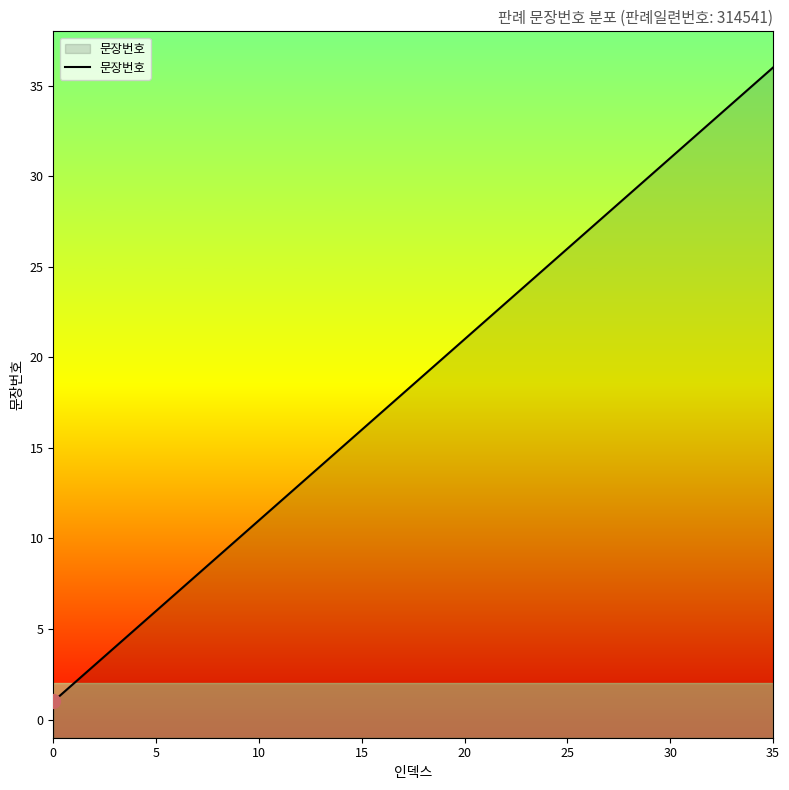

Does the chart have visible grid lines?

No